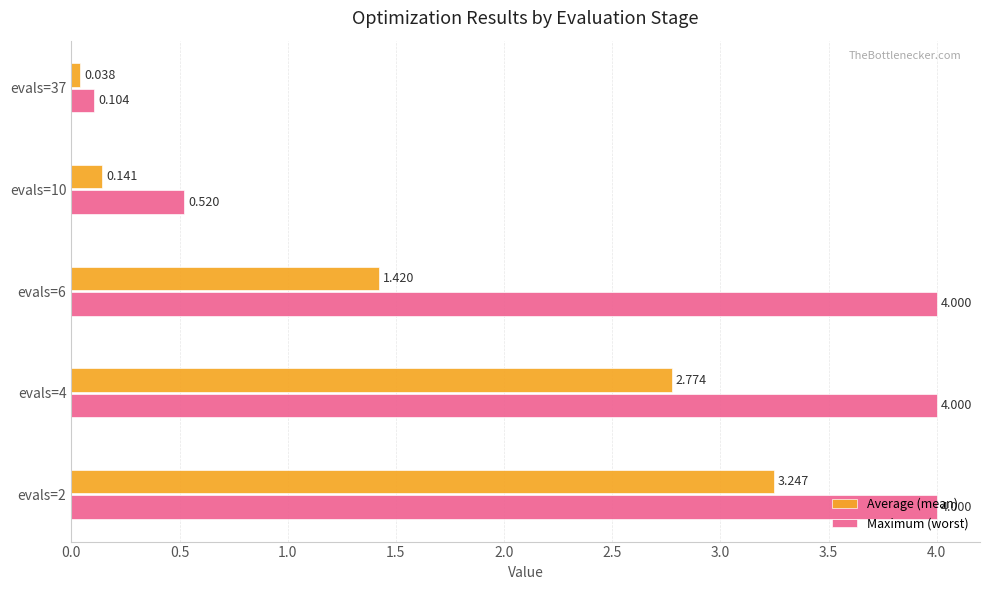

How many categories are shown in the chart?

5